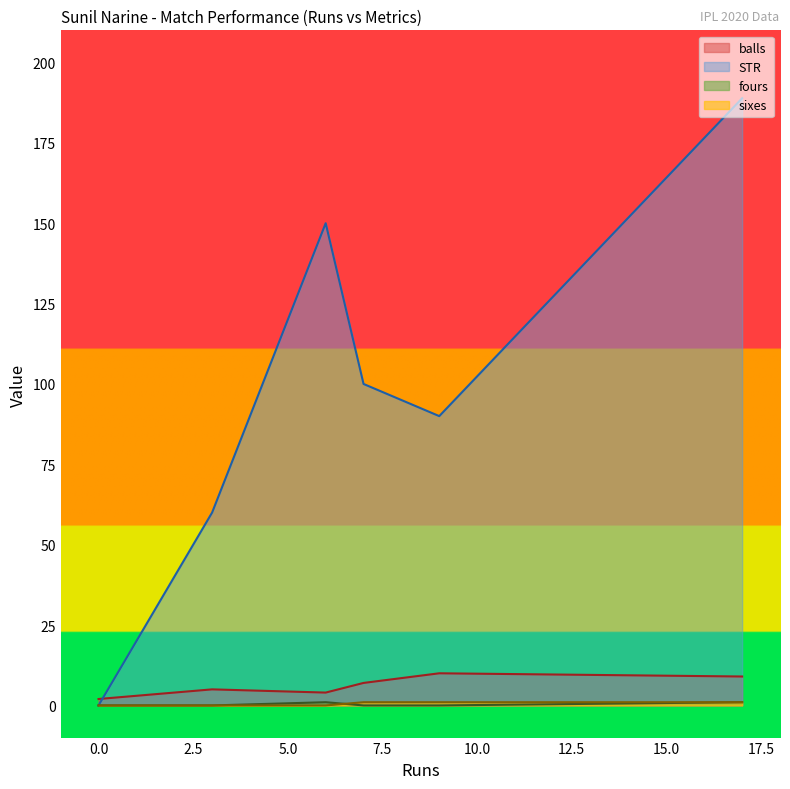

List the series in order of their peak value, lowest first.

fours, sixes, balls, STR